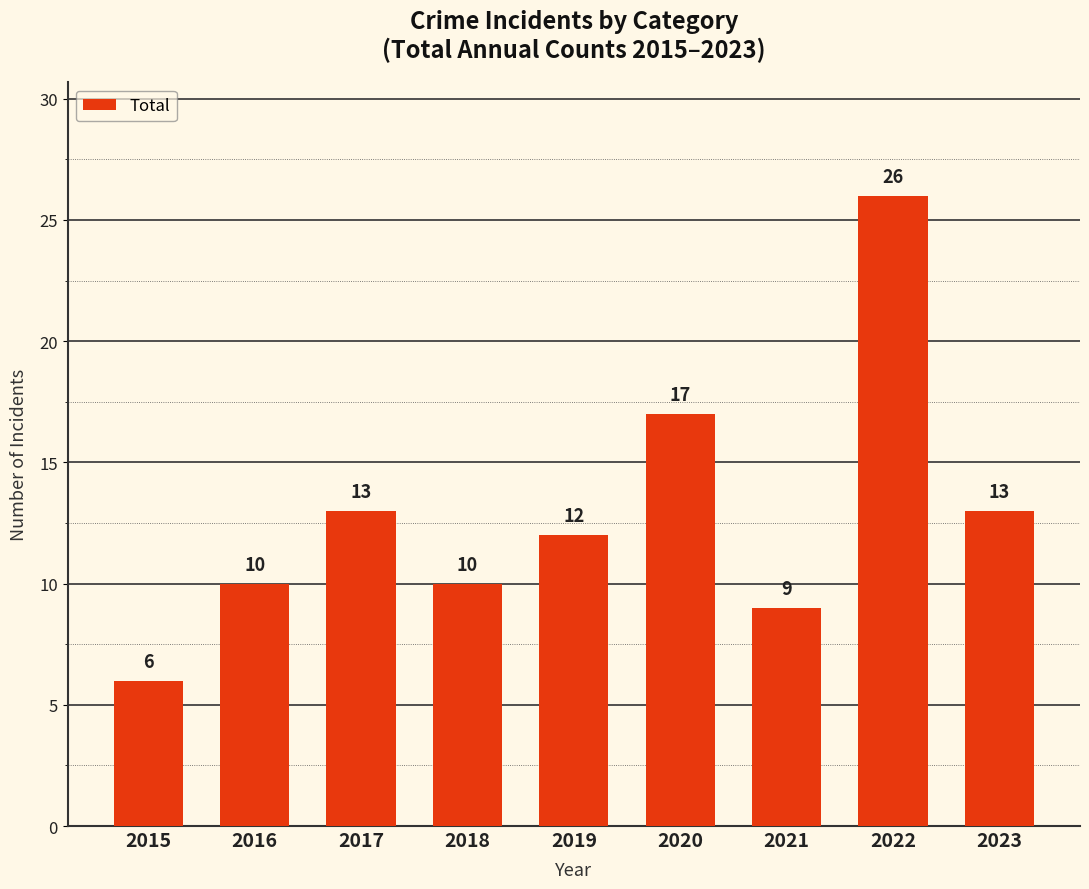

What is the minimum value shown in the chart?

6